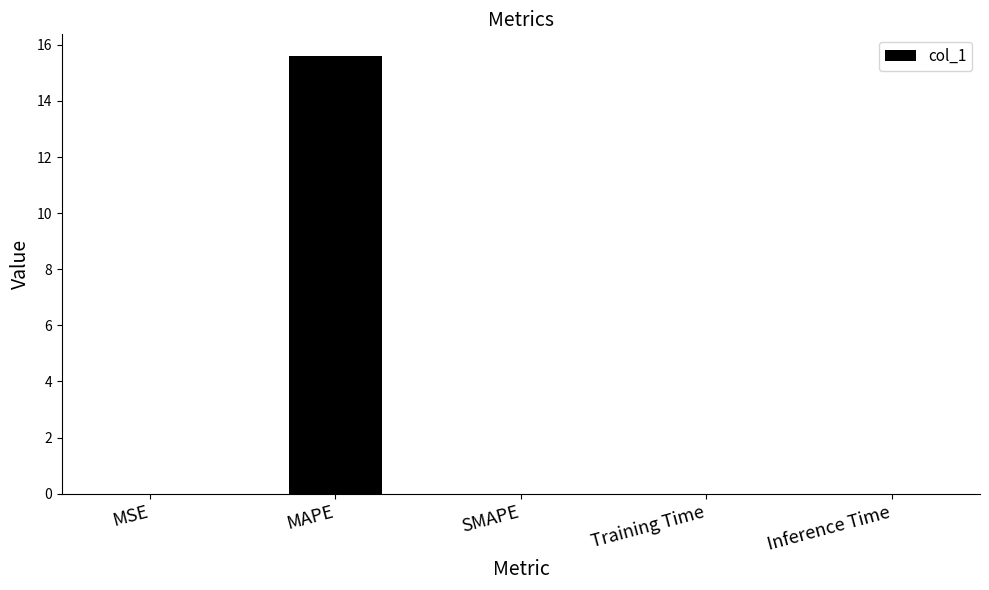

Which label corresponds to the largest value in the chart?

MAPE